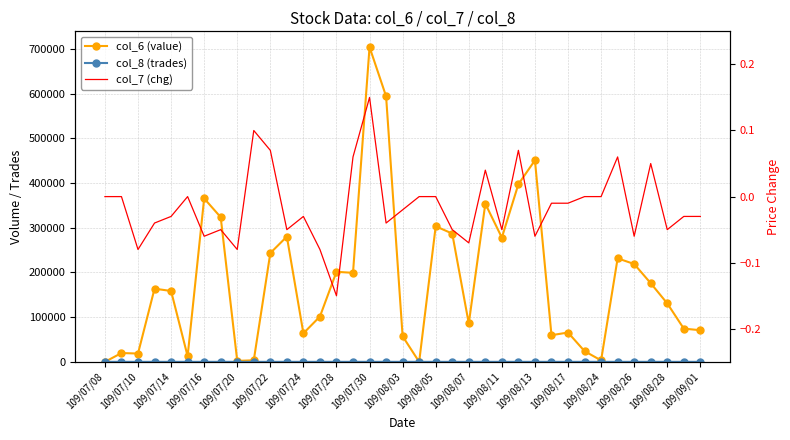

Which category has the highest value in the col_8 (trades) series?

109/08/28